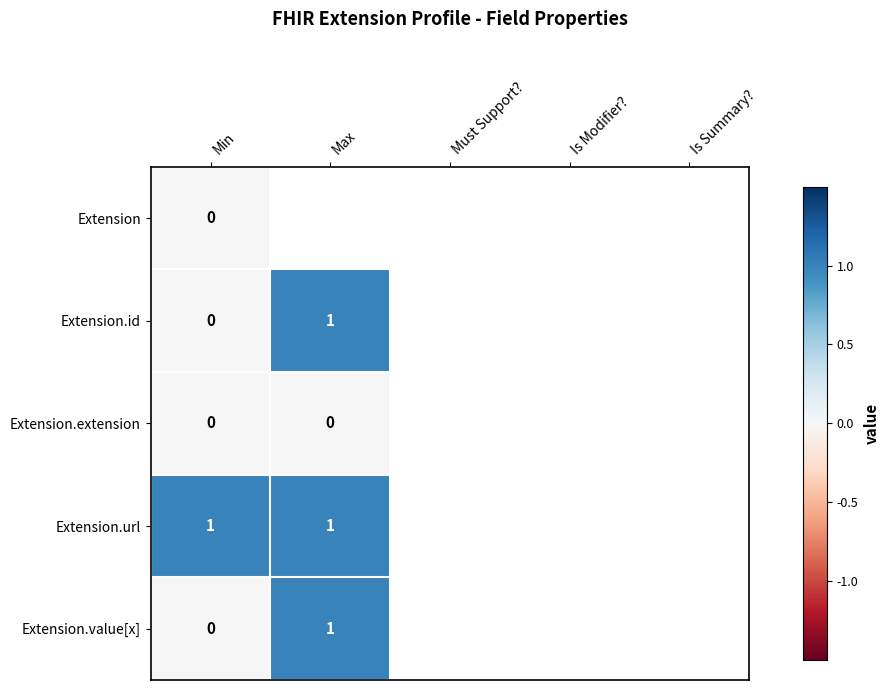

Is the value of Extension.value[x] at Must Support? greater than the value of Extension.id at Must Support??

No